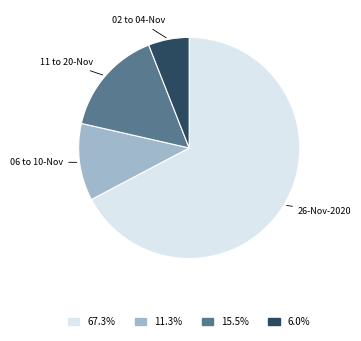

Does any single category account for the majority?

Yes